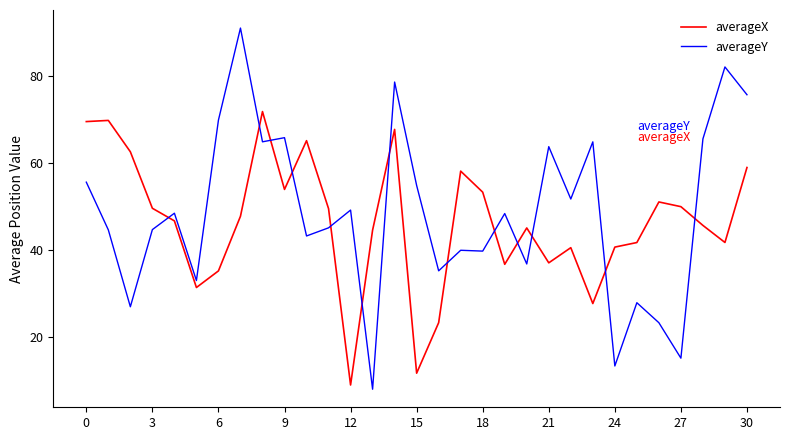

What is the difference between the maximum and minimum values in the averageX series?

62.8